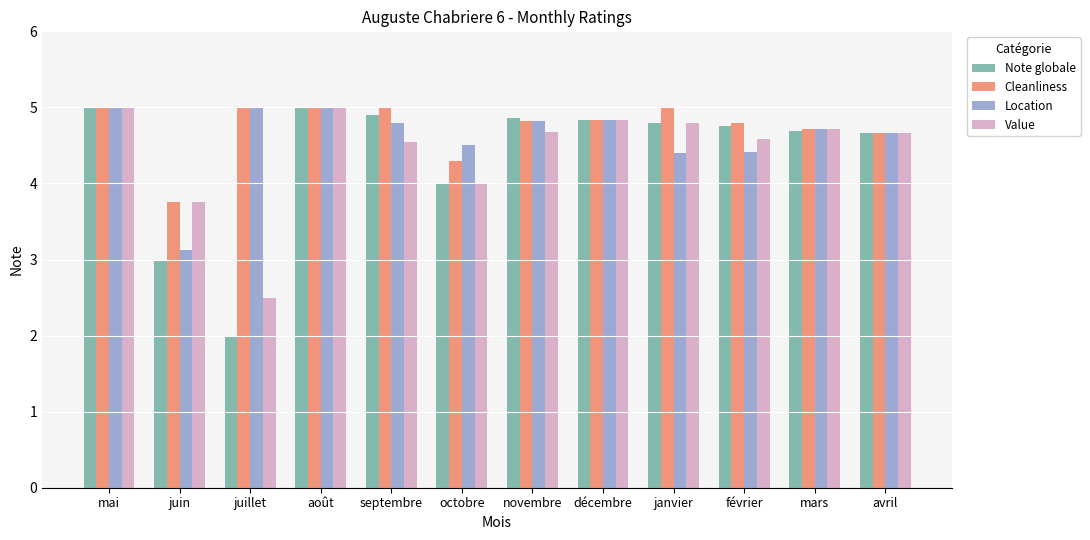

How many data points in Location are above 4?

11